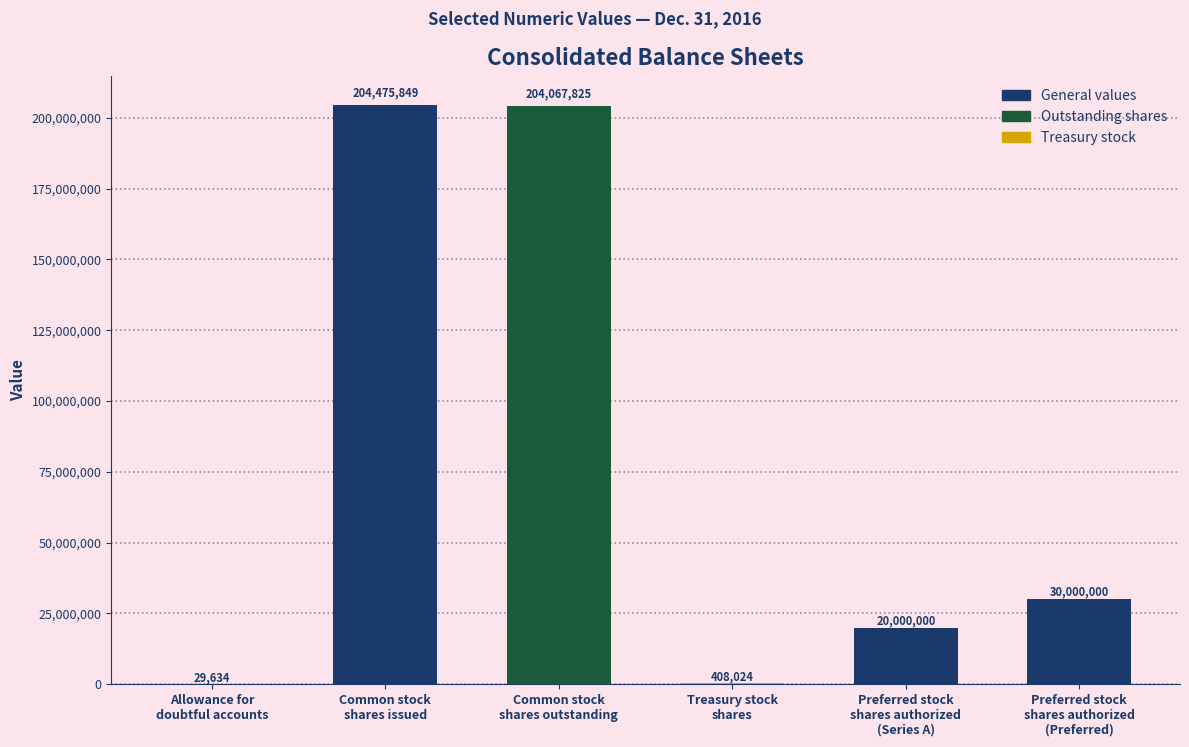

What is the maximum value shown in the chart?

204475849